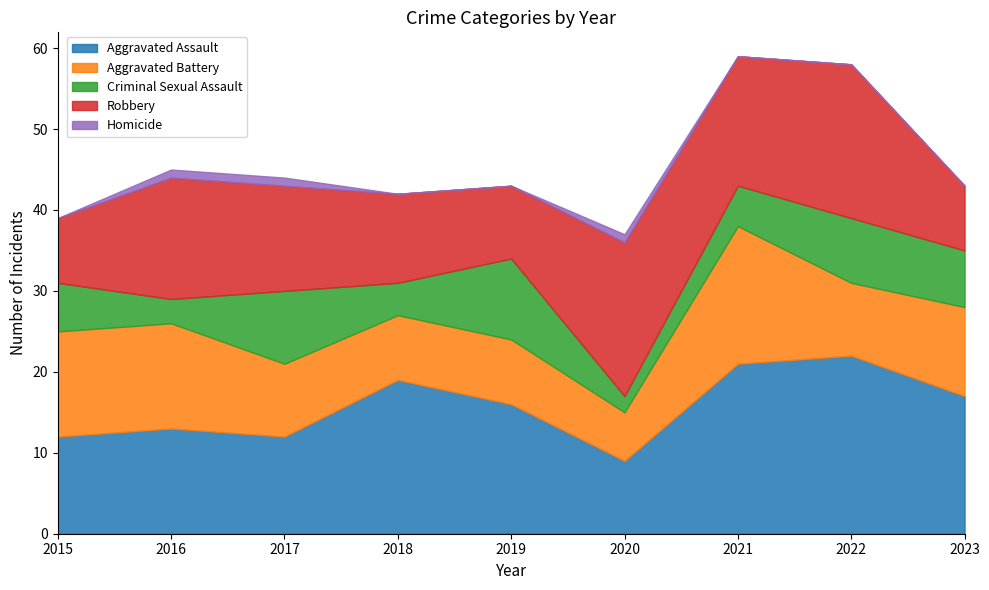

What are all the series names shown in the legend?

Aggravated Assault, Aggravated Battery, Criminal Sexual Assault, Robbery, Homicide